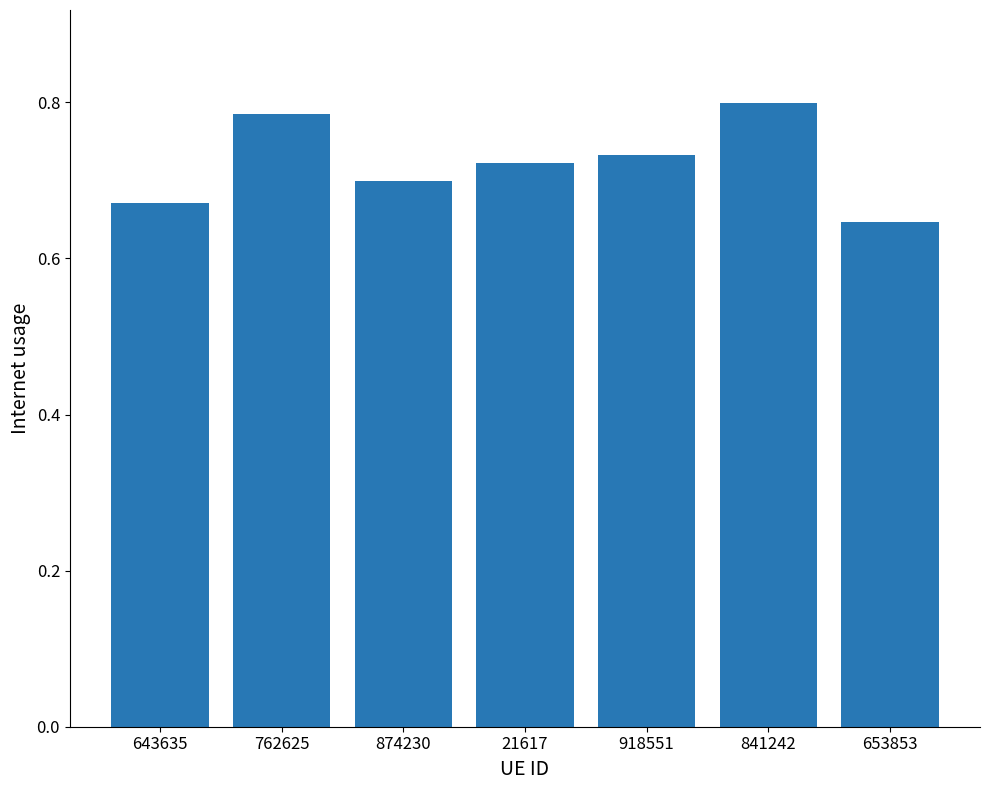

What is the change in value from 643635 to 21617?

+0.1